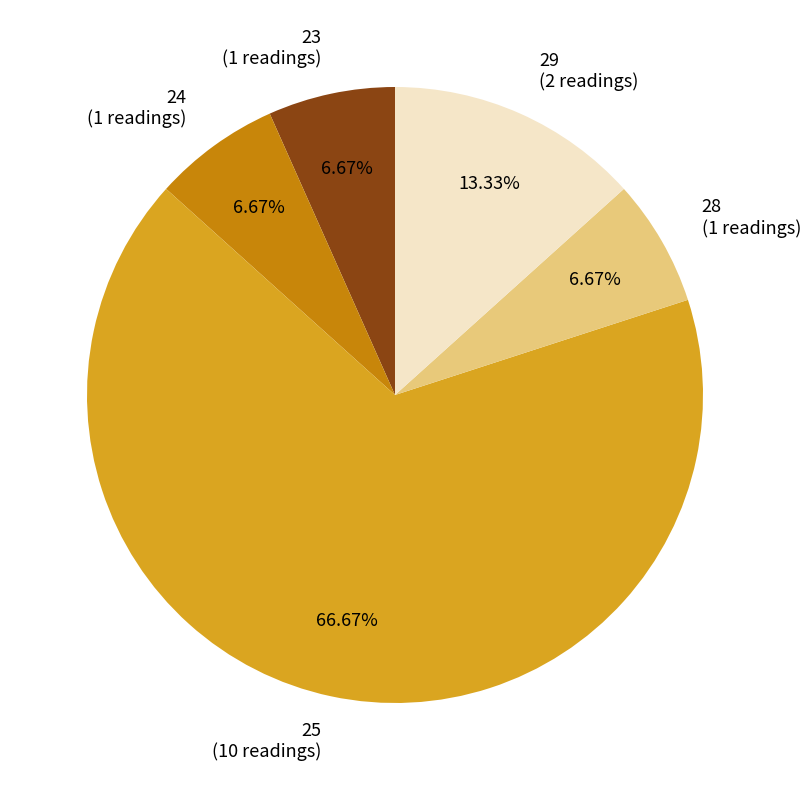

How many slices are in this pie chart?

5